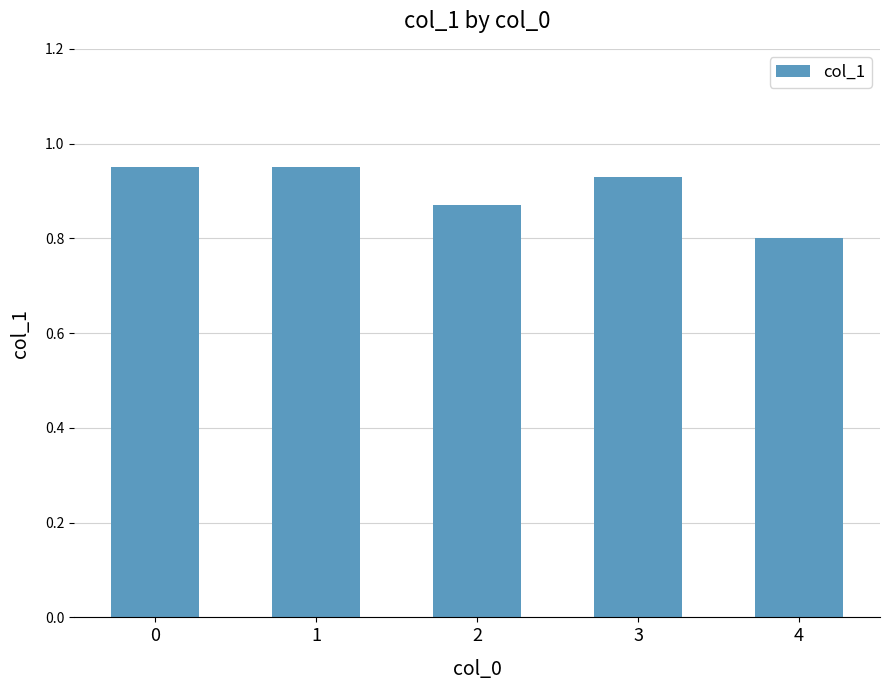

Which label corresponds to the smallest value in the chart?

4